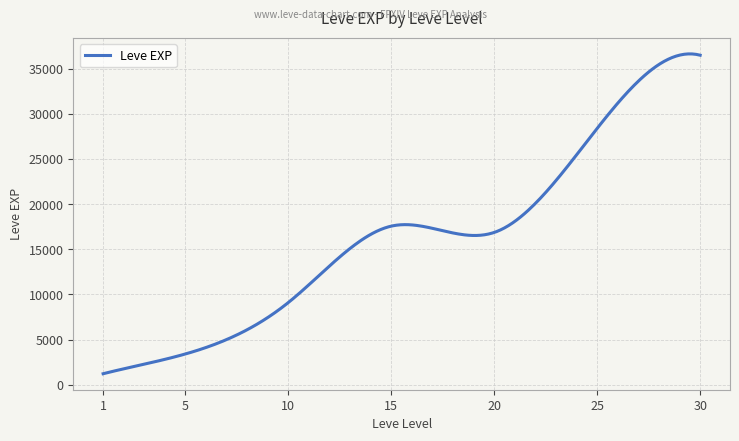

What is the greatest value displayed?

36639.5